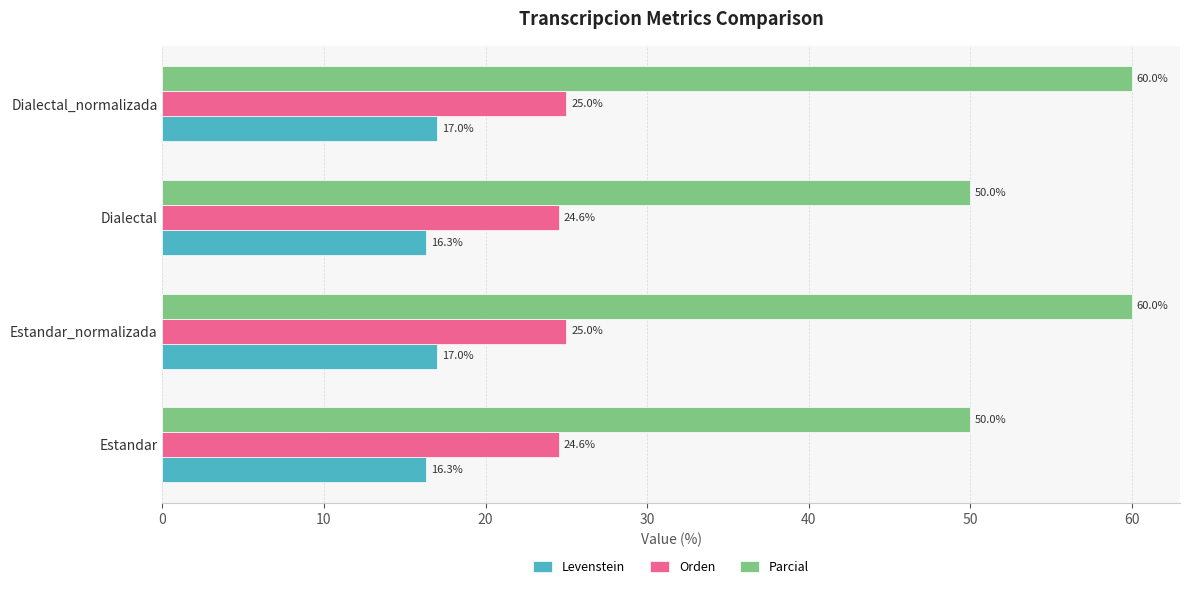

How many data points does each series have?

4